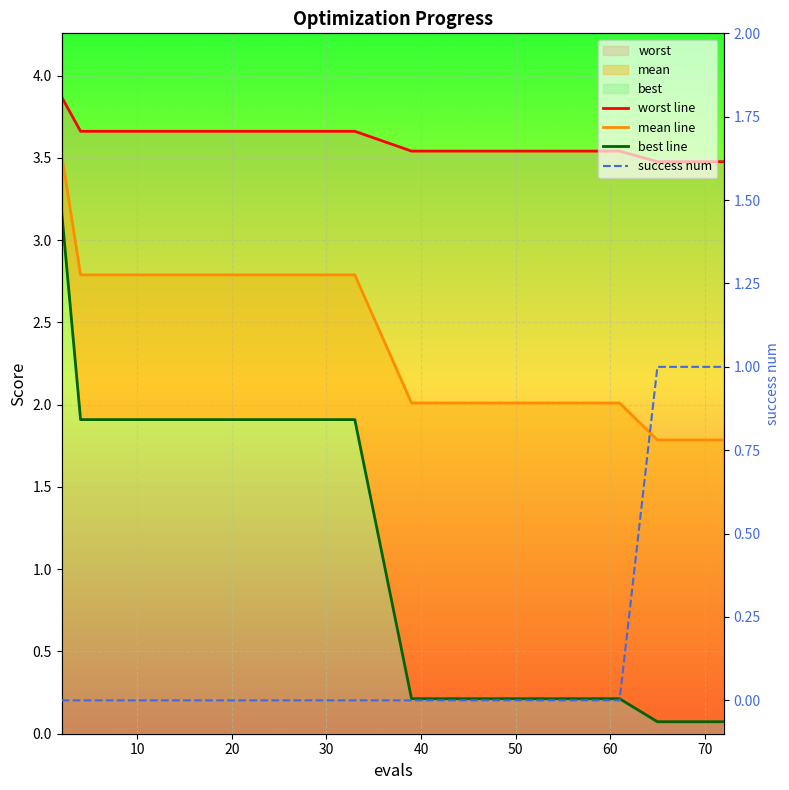

The value of best line at 14 is 0.1. True or false?

False